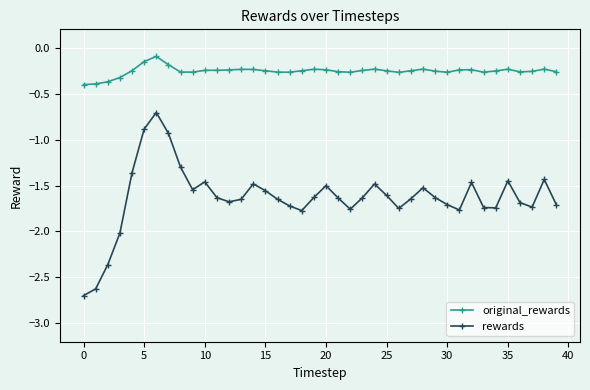

What is the sum of all rewards values?

-65.3